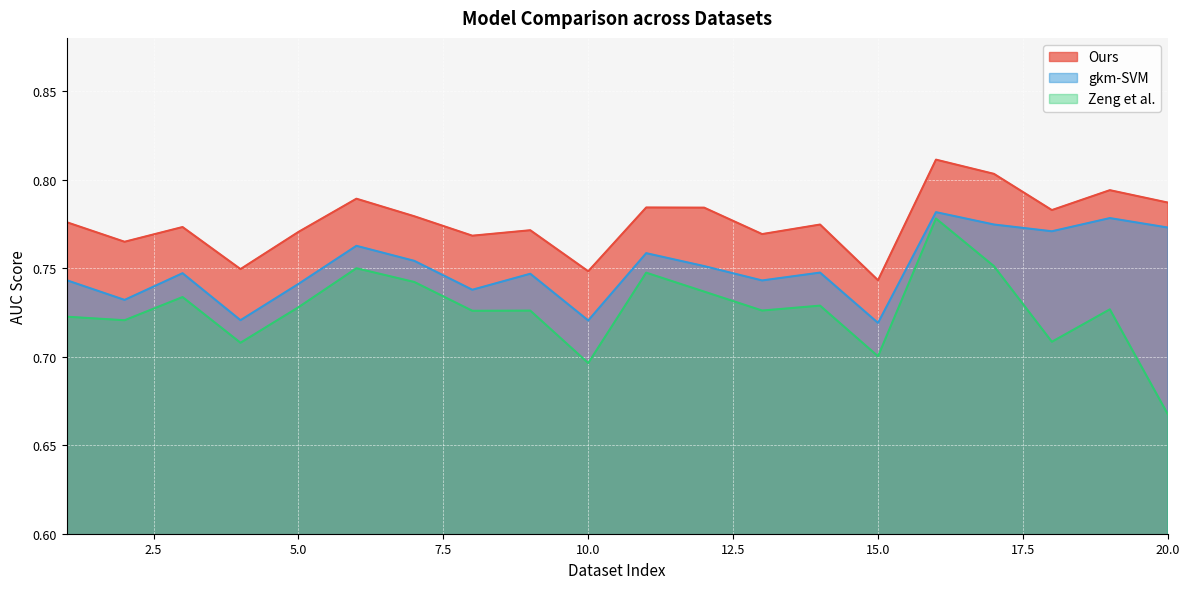

What is the difference between the second highest and second lowest values in the gkm-SVM series?

0.1